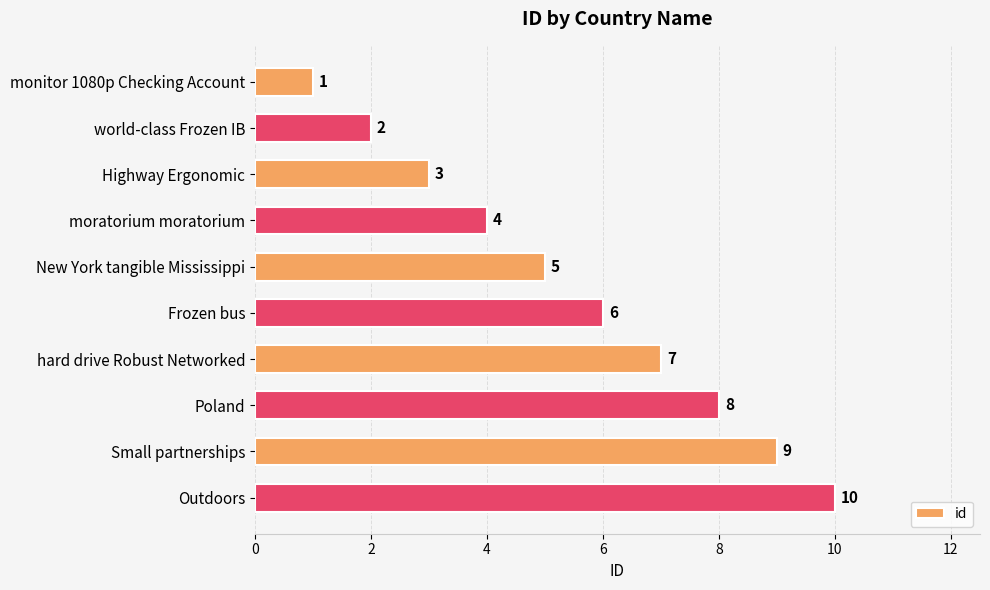

True or false: the data shows 6 at moratorium moratorium.

False